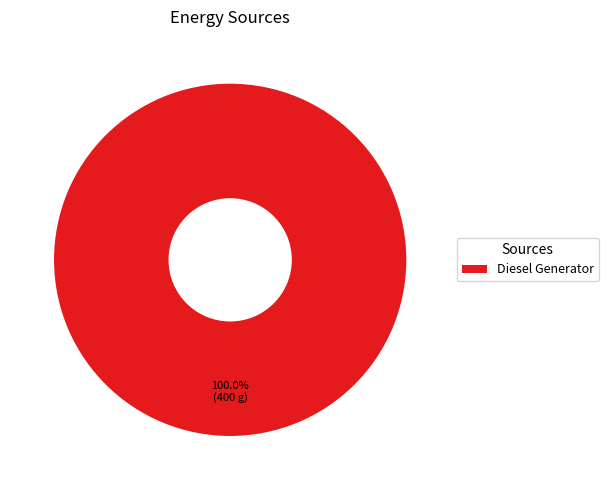

Rank the categories by value from highest to lowest.

Diesel Generator